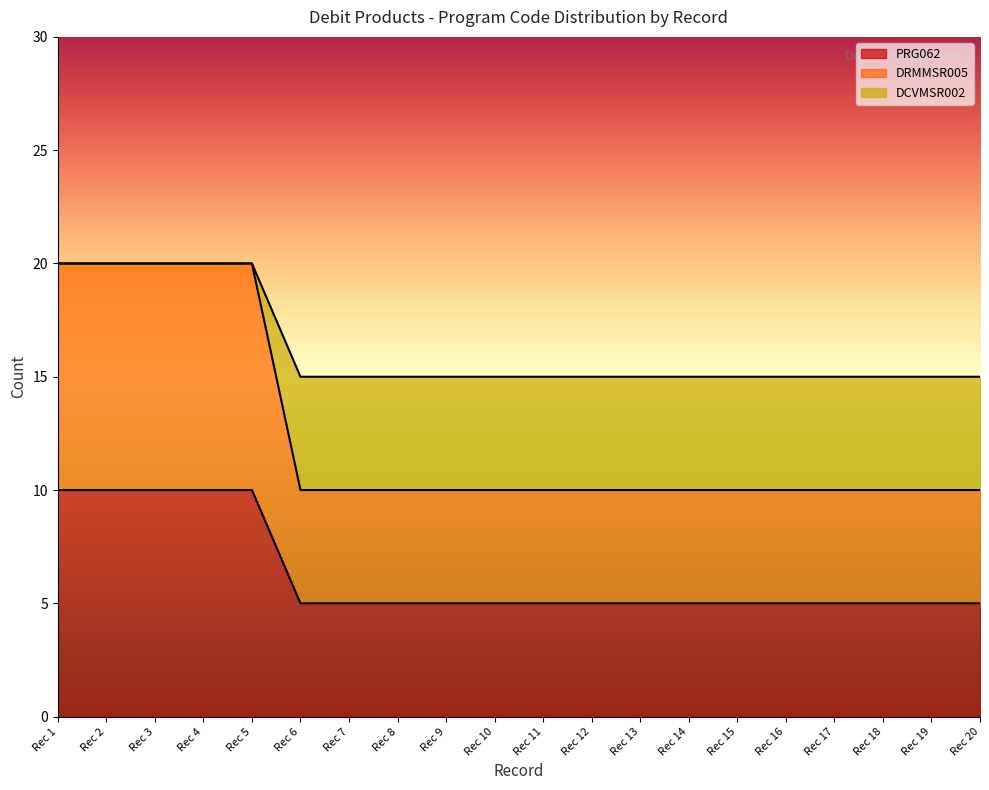

Reading right to left, list all the values displayed in this chart.

PRG062: 5	5	5	5	5	5	5	5	5	5	5	5	5	5	5	10	10	10	10	10
DRMMSR005: 10	10	10	10	10	10	10	10	10	10	10	10	10	10	10	20	20	20	20	20
DCVMSR002: 15	15	15	15	15	15	15	15	15	15	15	15	15	15	15	20	20	20	20	20